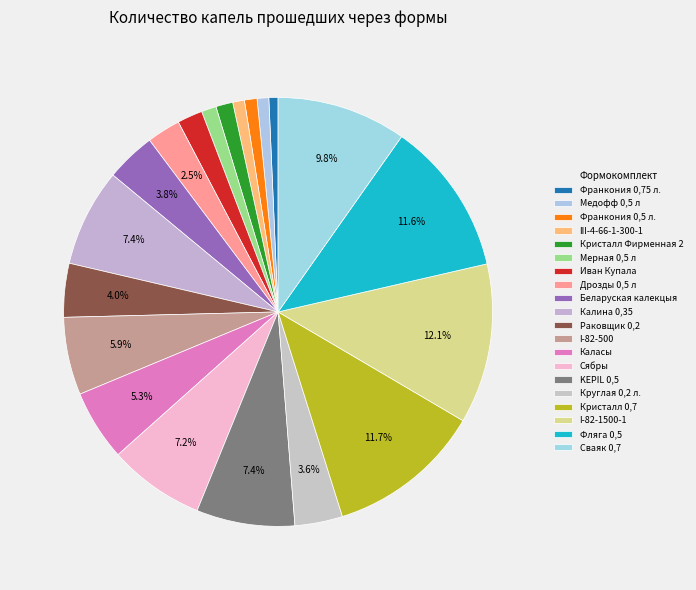

To the nearest percent, what is the combined percentage of KEPIL 0,5 and Каласы?

13%